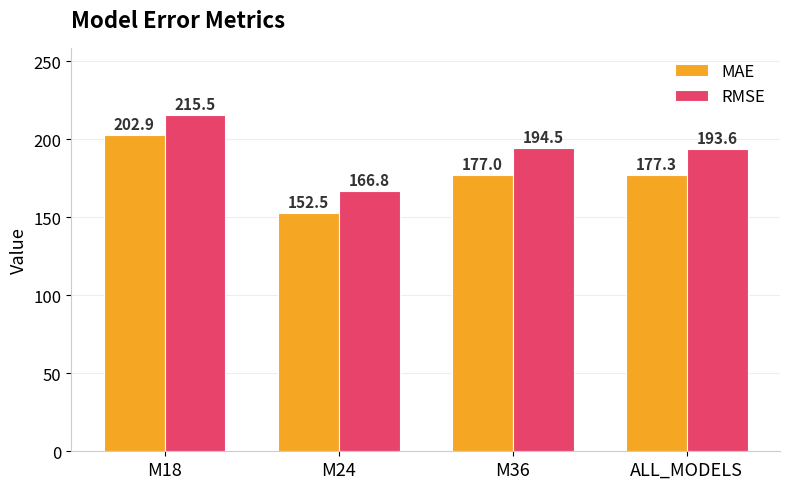

What is the sum of the RMSE values at M36 and ALL_MODELS?

388.0